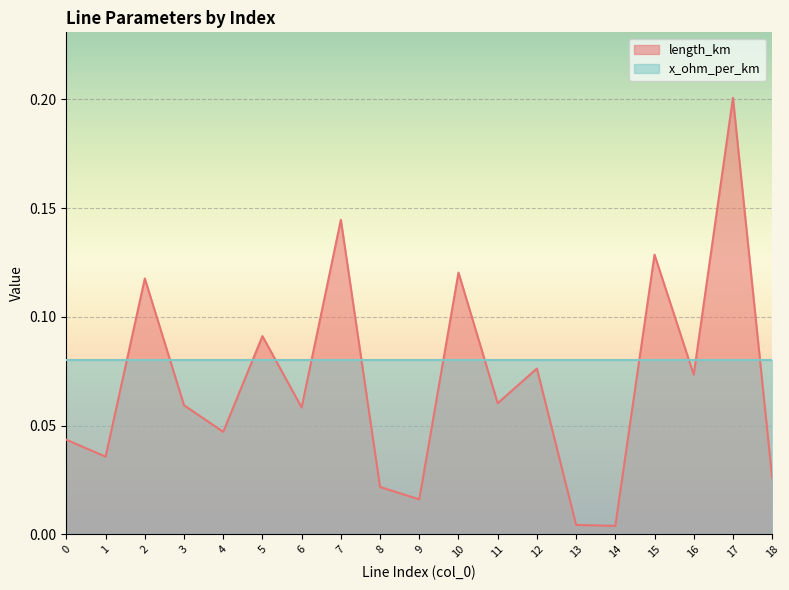

True or false: the data shows 0.0 at 2.

False